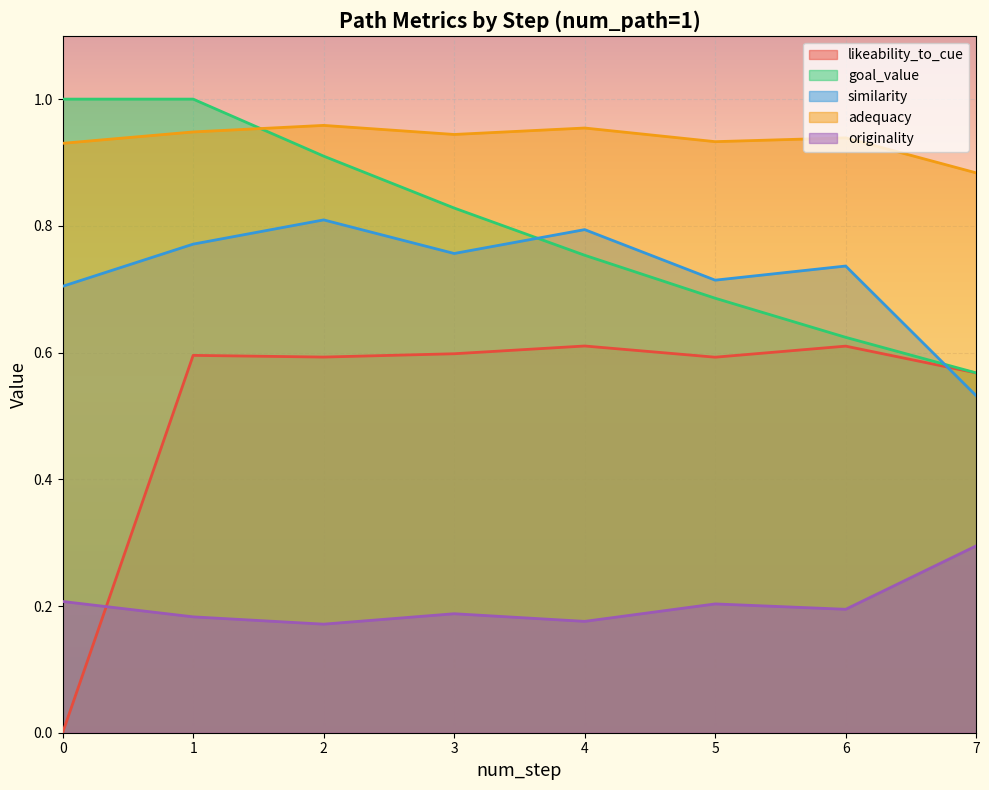

At which category does likeability_to_cue reach its first local peak?

1